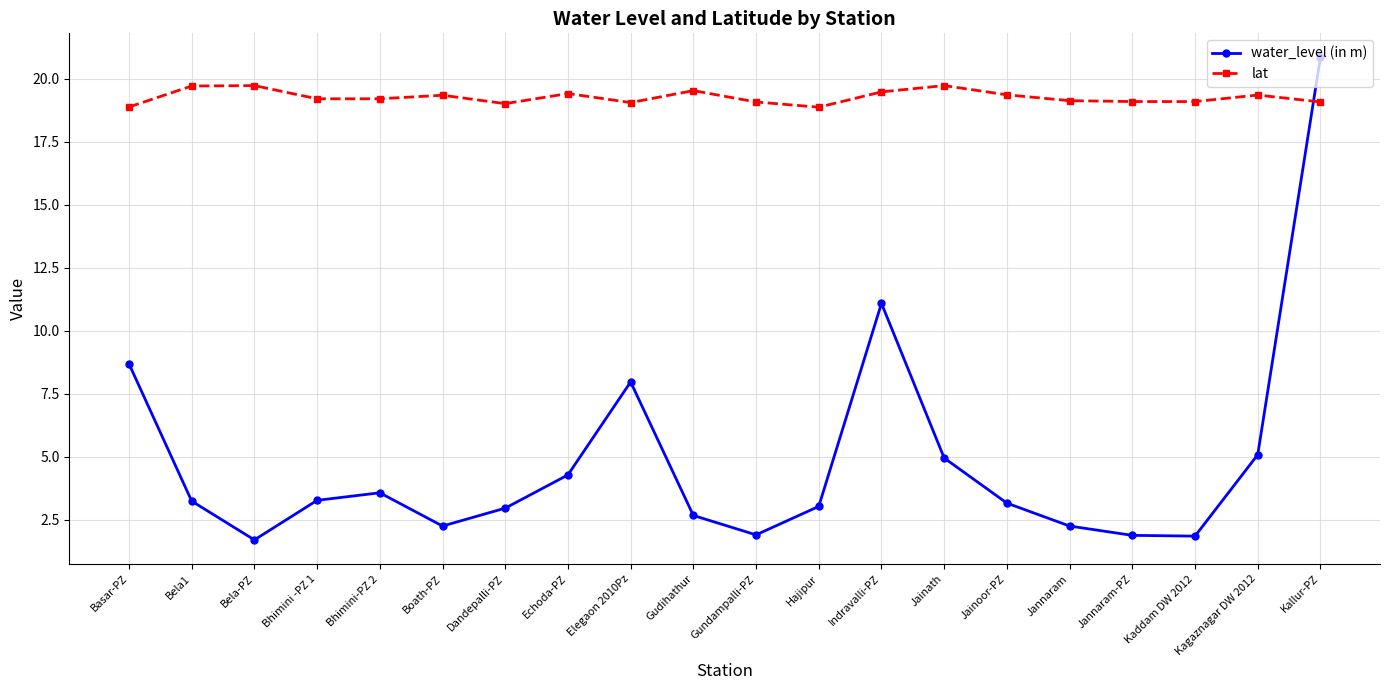

At which category does water_level (in m) reach its first local peak?

Bhimini-PZ 2